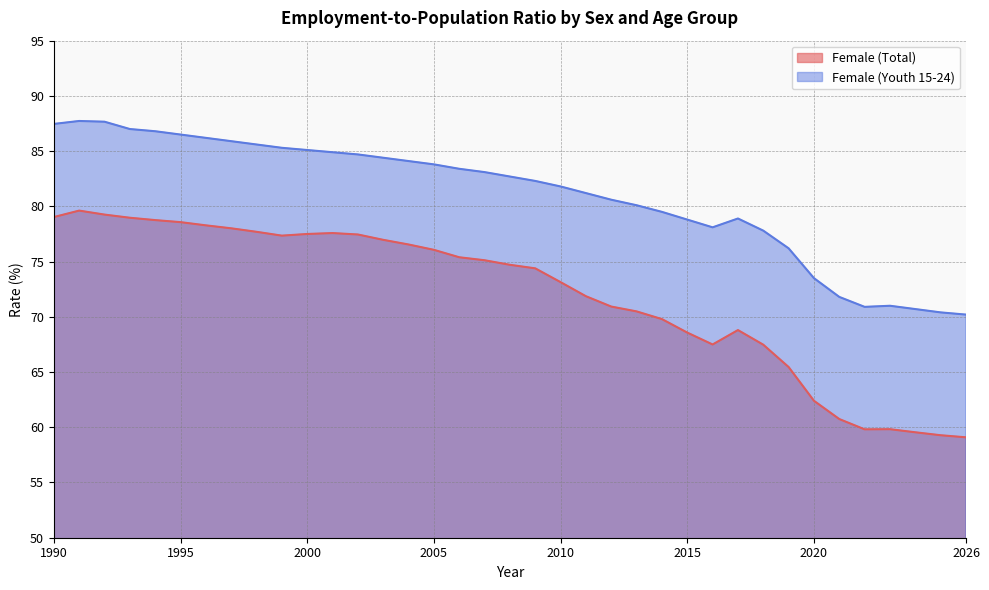

Where is the first local minimum for Female (Total)?

1999